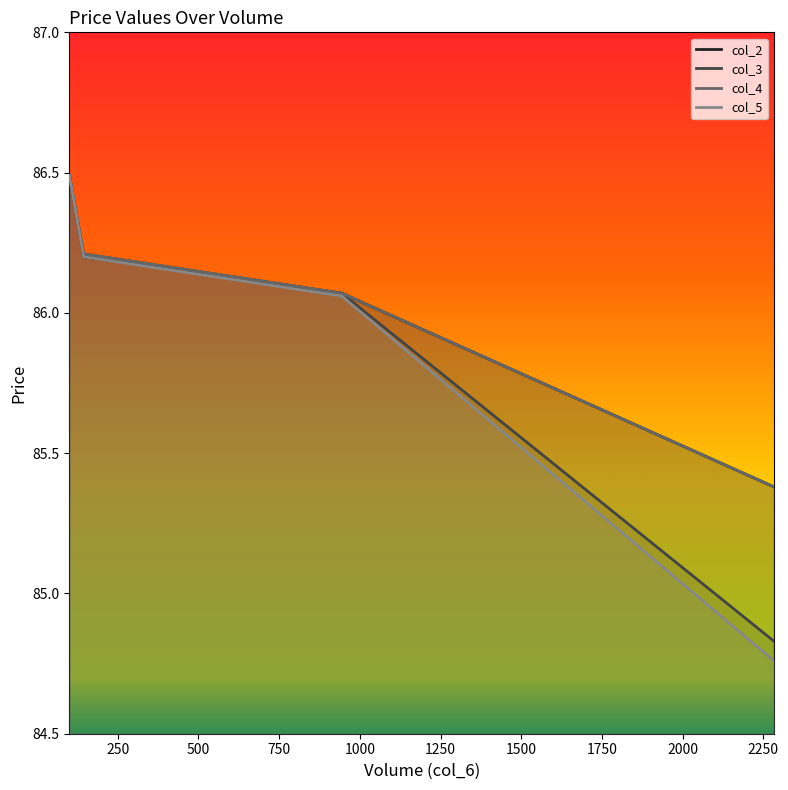

Does the chart have visible grid lines?

No